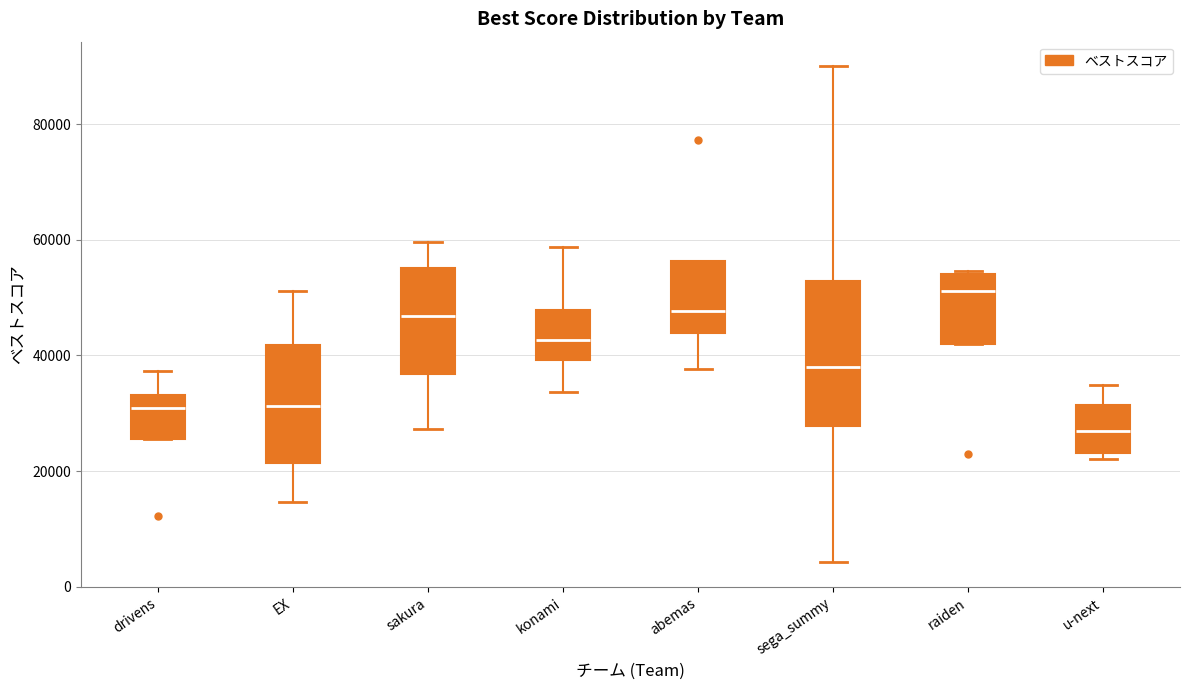

Which box has the lowest median line?

u-next